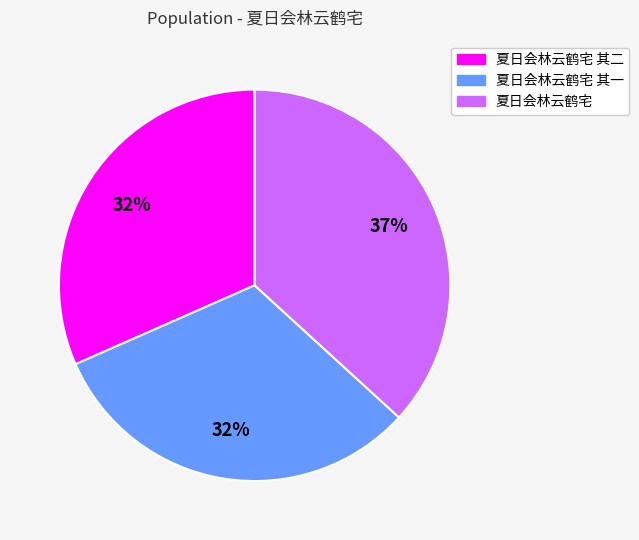

Approximately how many times larger is the value at 夏日会林云鹤宅 其一 compared to 夏日会林云鹤宅 其二?

1.0